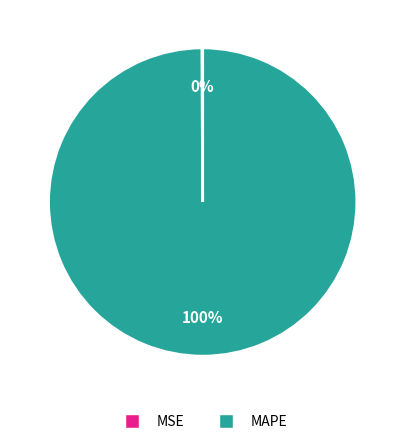

To the nearest percent, what is the average slice percentage?

50%